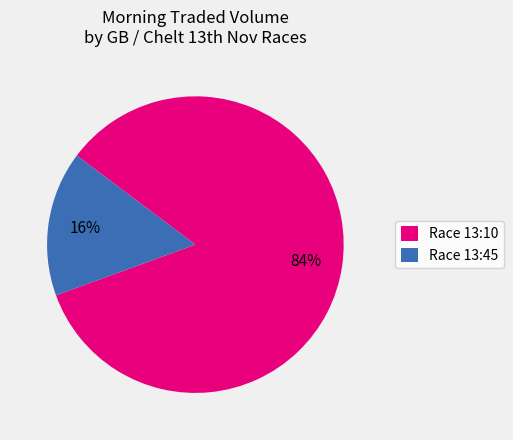

Do Race 13:10 and Race 13:45 together represent more than half of the pie?

Yes